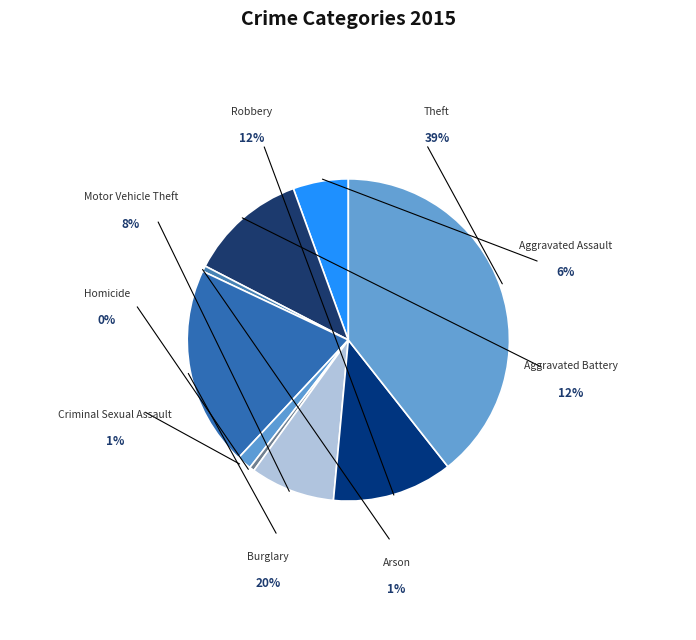

To the nearest percent, what is the combined percentage of Criminal Sexual Assault and Motor Vehicle Theft?

10%